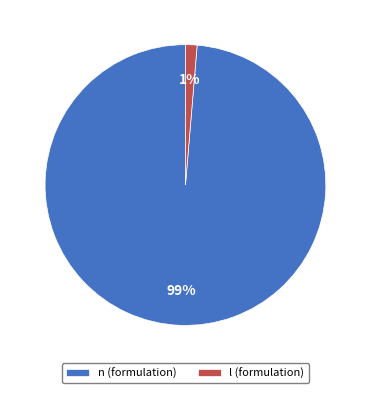

To the nearest percent, what portion does n represent?

99%